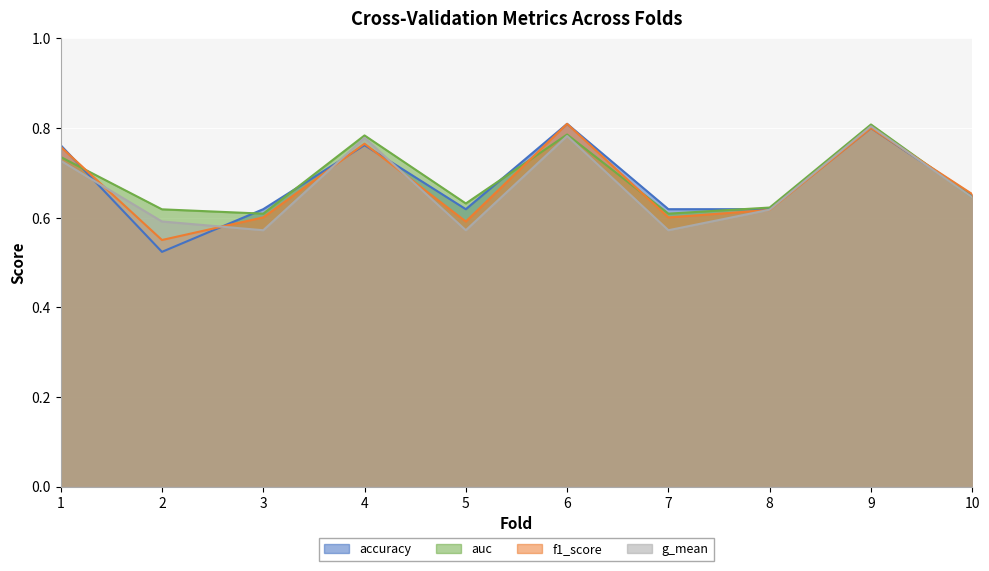

True or false: g_mean and accuracy intersect in this chart.

True